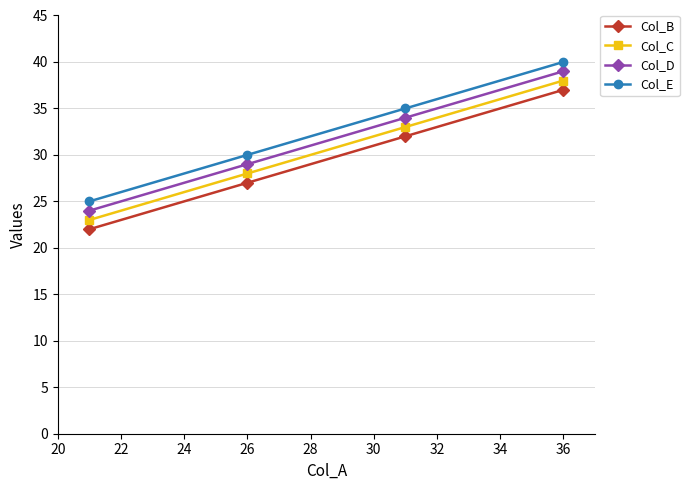

True or false: Col_C has more than 1 points higher than both neighbors.

False